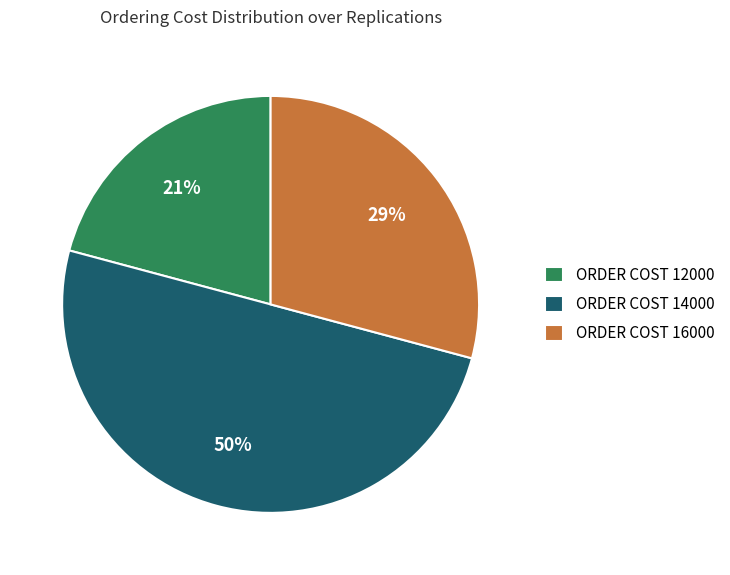

Which category has the biggest portion of the pie?

ORDER COST 14000